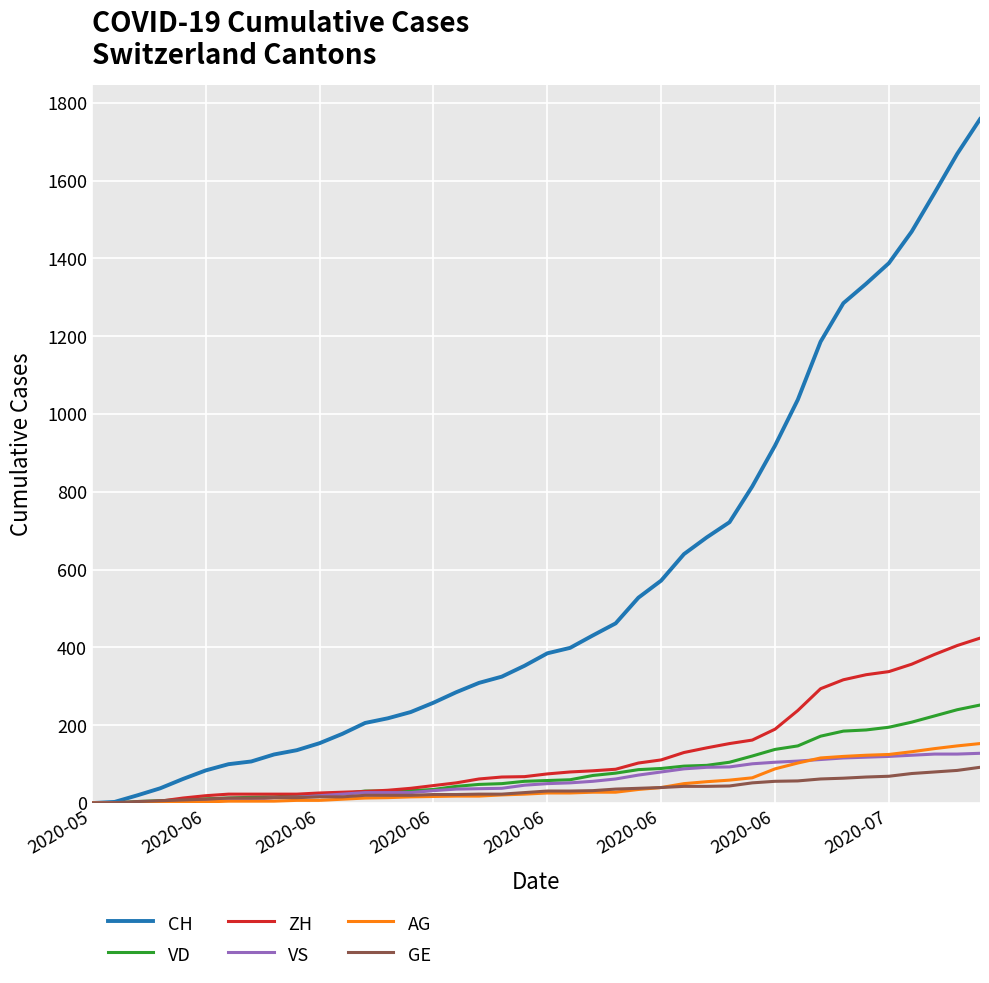

Which series has the widest spread of values?

CH